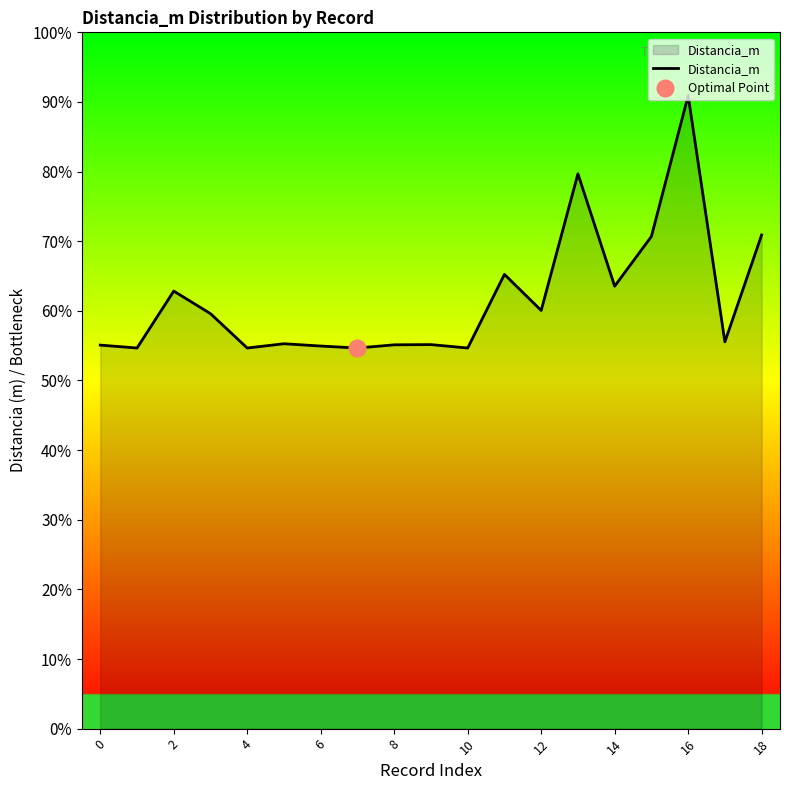

How many data points are less than 8353?

9